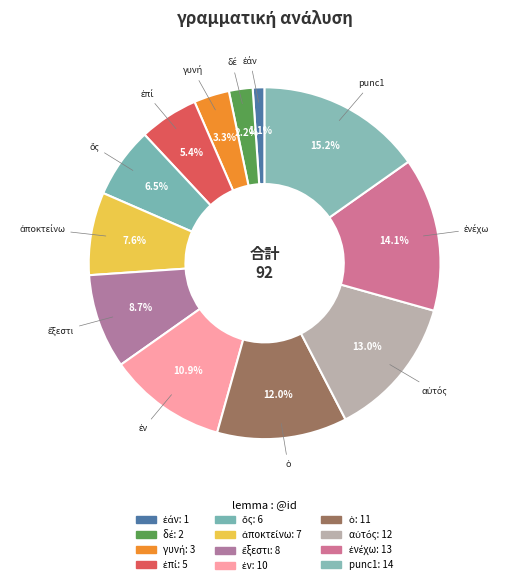

Which slice is the largest?

punc1